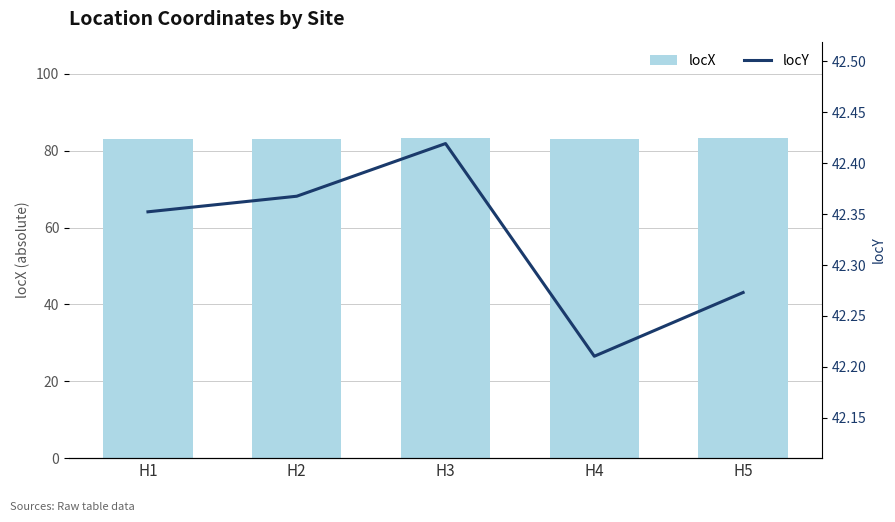

The locX series shows 142.0 at H4. True or false?

False